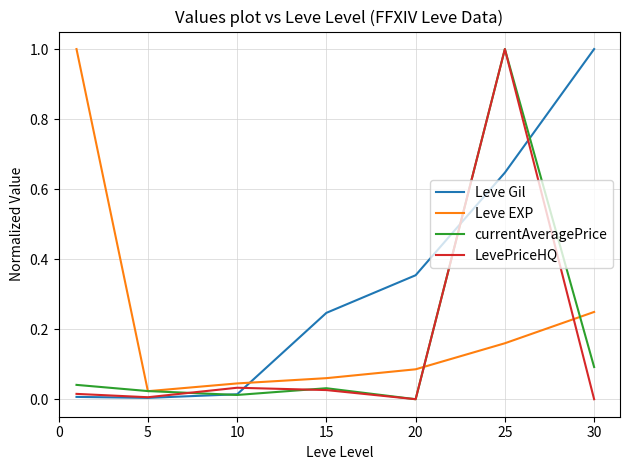

True or false: LevePriceHQ and Leve EXP intersect in this chart.

True